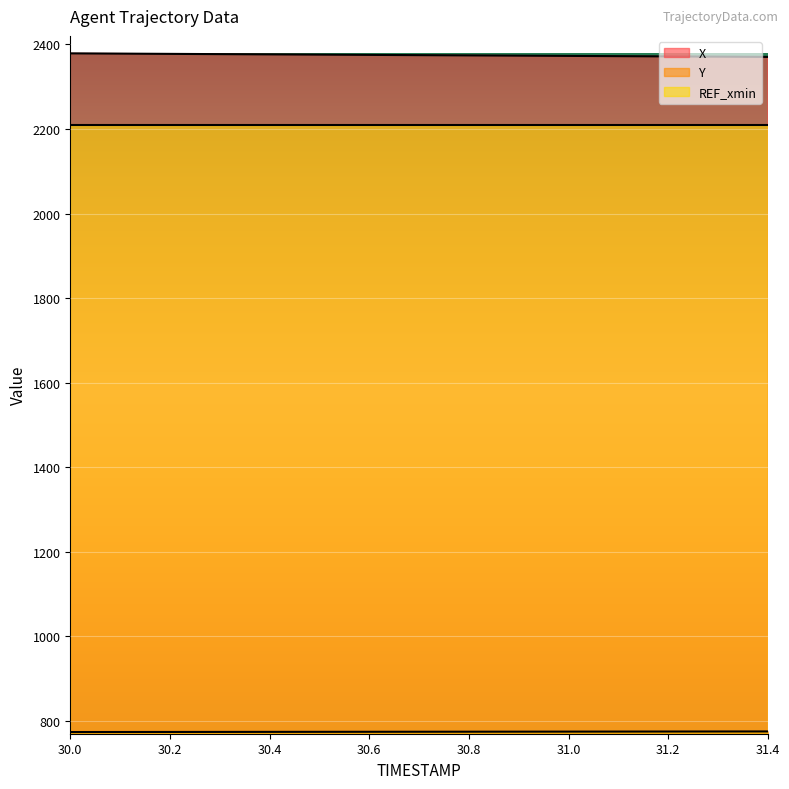

Is the value of X at 31.0 greater than the value of Y at 31.1?

Yes